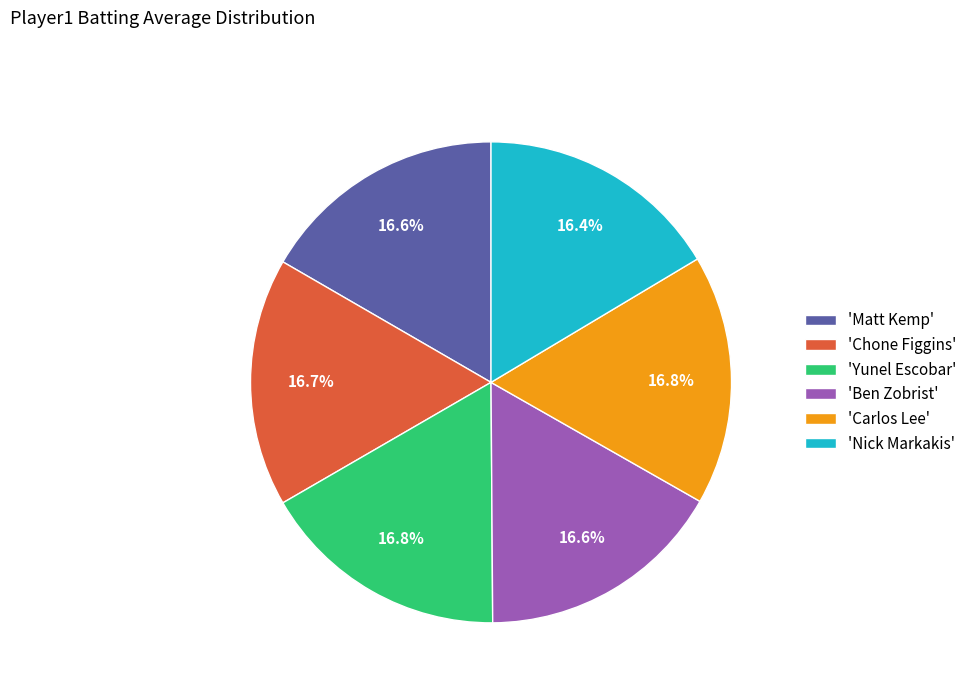

To the nearest percent, what is the average slice percentage?

17%